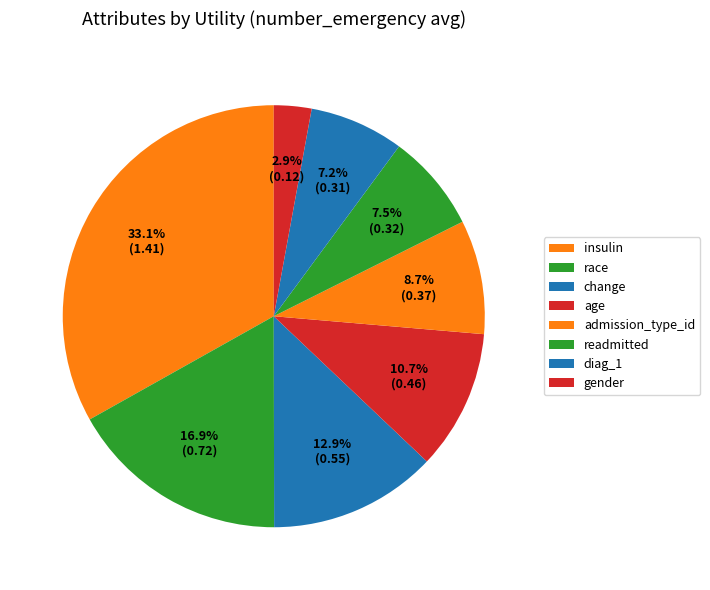

What is the largest slice in the pie chart?

insulin